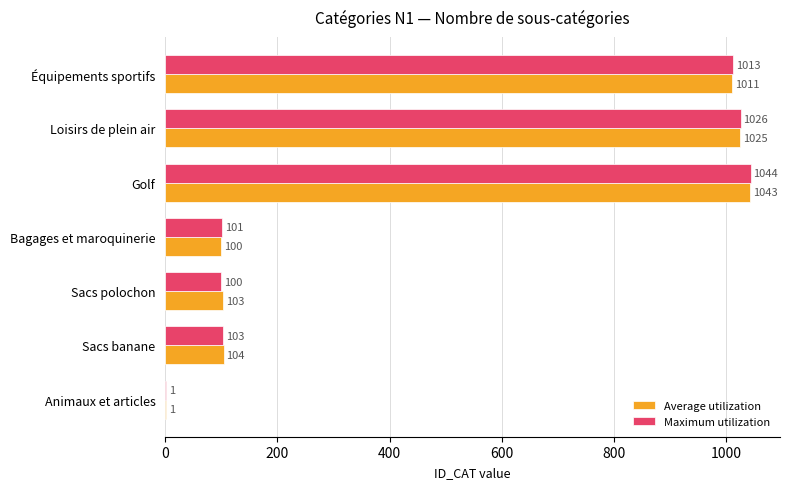

At which label is Maximum utilization closest to 522?

Sacs banane